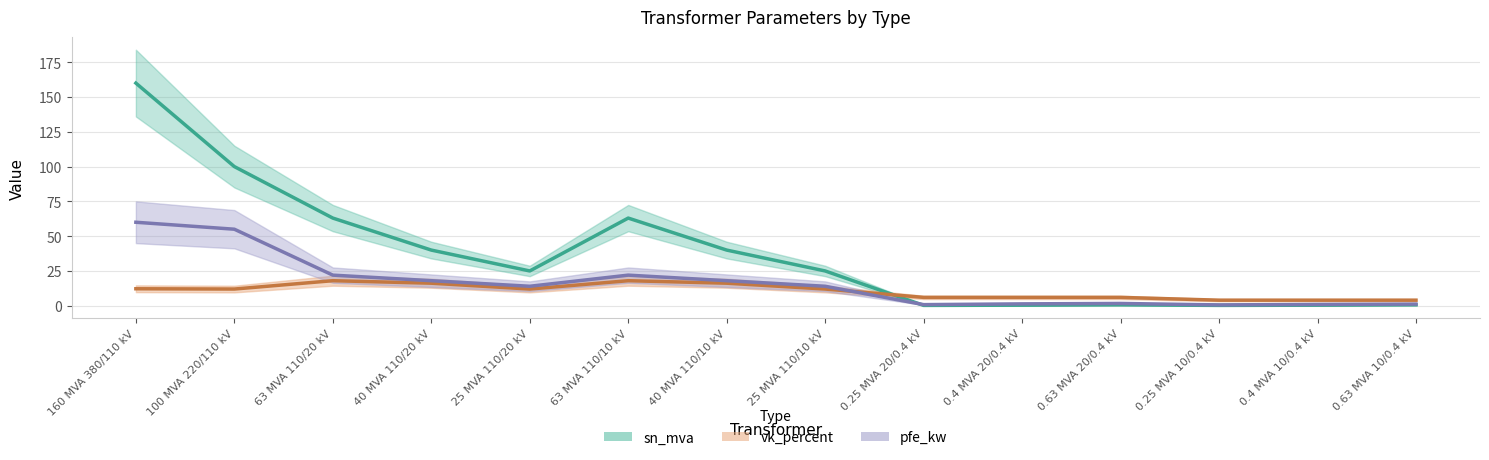

Which series ends up on top after the final intersection of sn_mva and vk_percent?

vk_percent